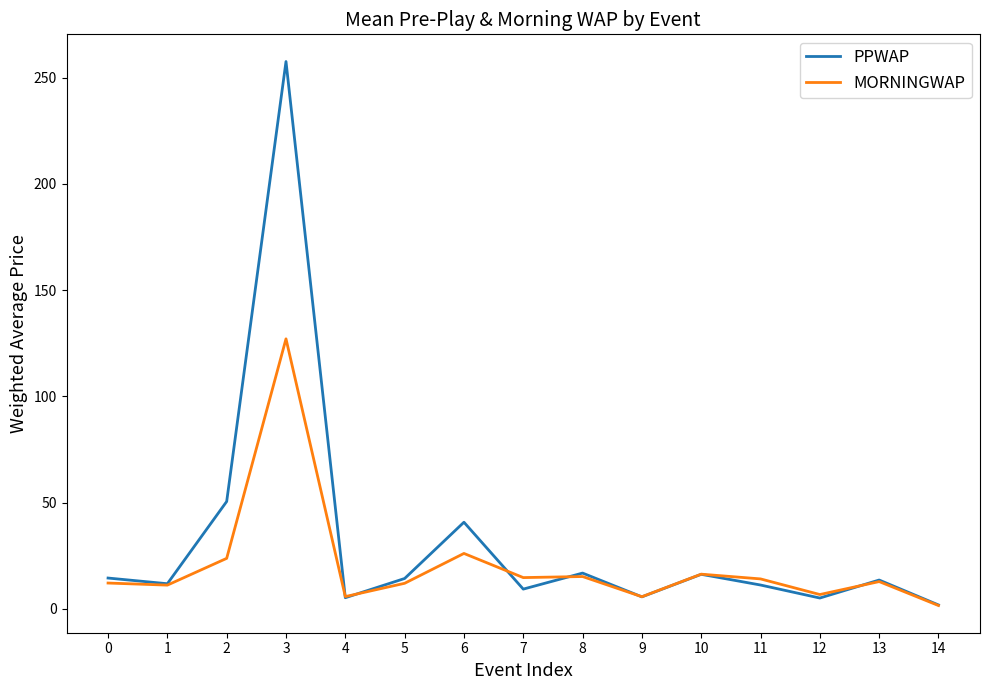

List the series in order of their overall mean, highest first.

PPWAP, MORNINGWAP